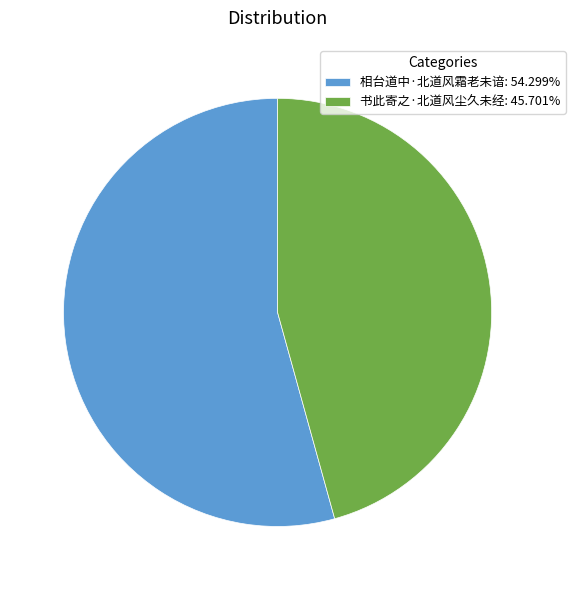

True or false: 书此寄之·北道风尘久未经 accounts for 46% of the total.

True